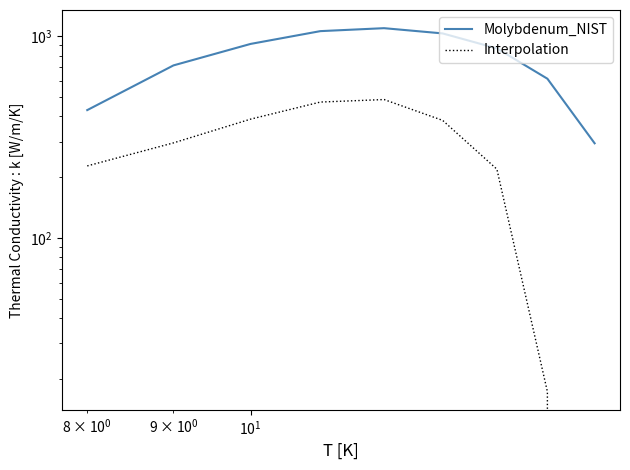

True or false: Molybdenum_NIST and Interpolation cross at least once.

False